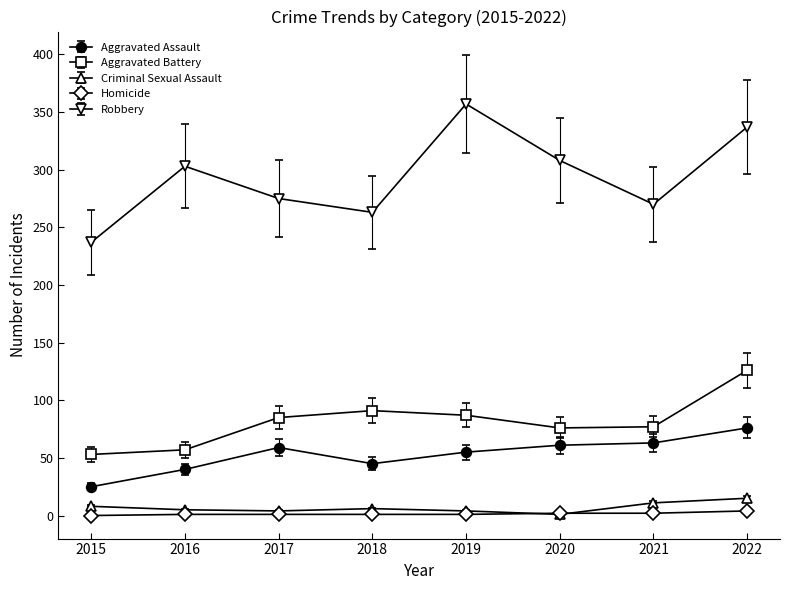

What is the value of the Aggravated Battery point at the 2nd from the left?

57